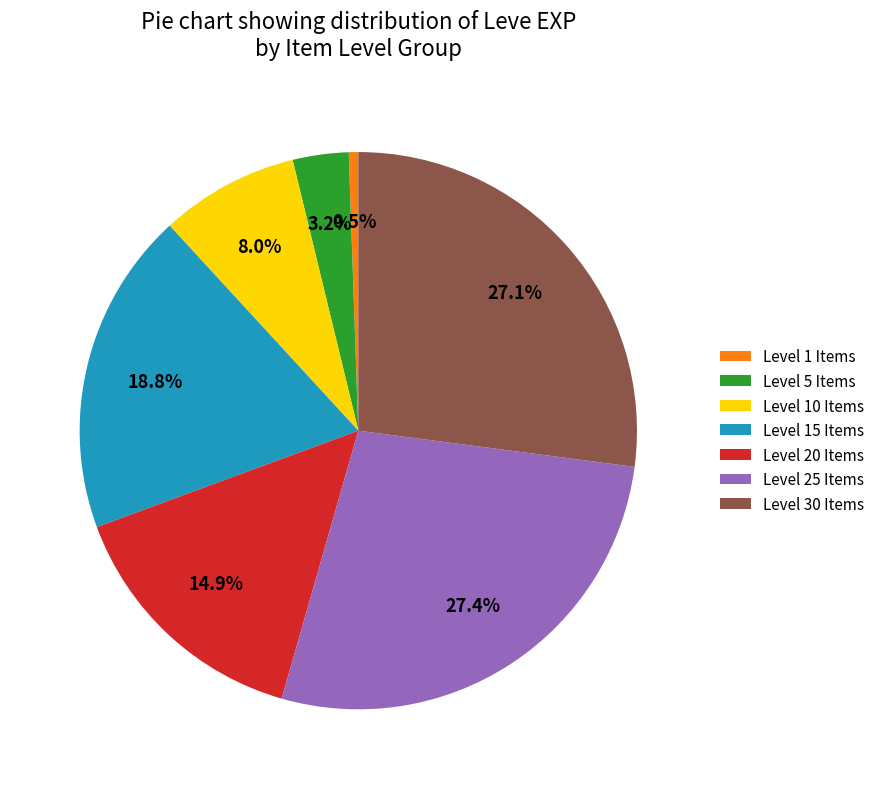

How much of the chart is everything except Level 5 Items?

96.8%